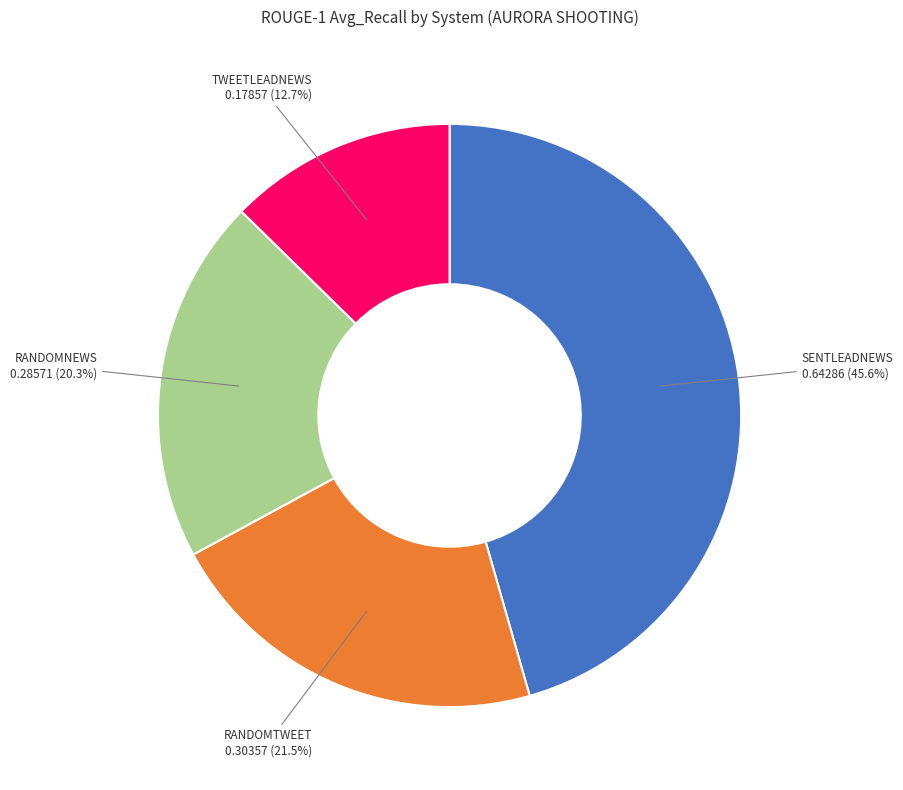

Is there a majority slice in this chart?

No